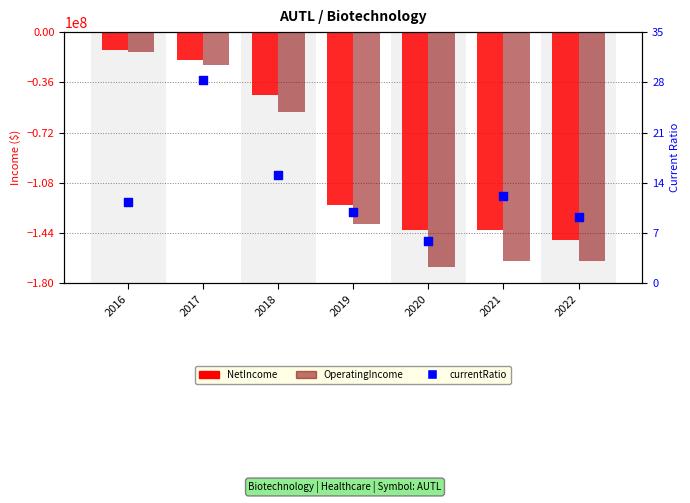

Is the value of OperatingIncome at 2016 greater than the value of currentRatio at 2019?

No